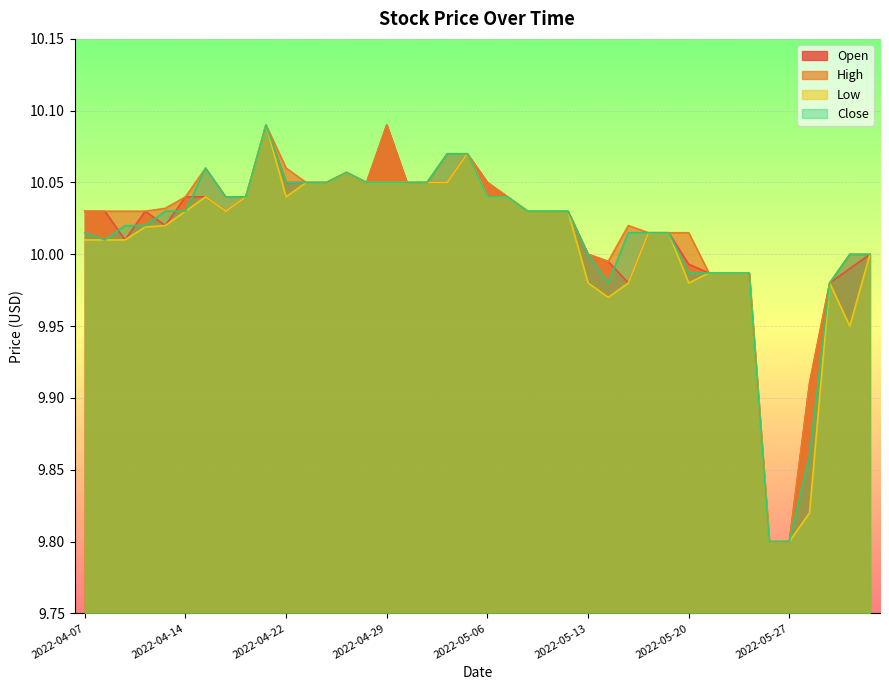

What is the total value across all series at 2022-04-18?

40.2